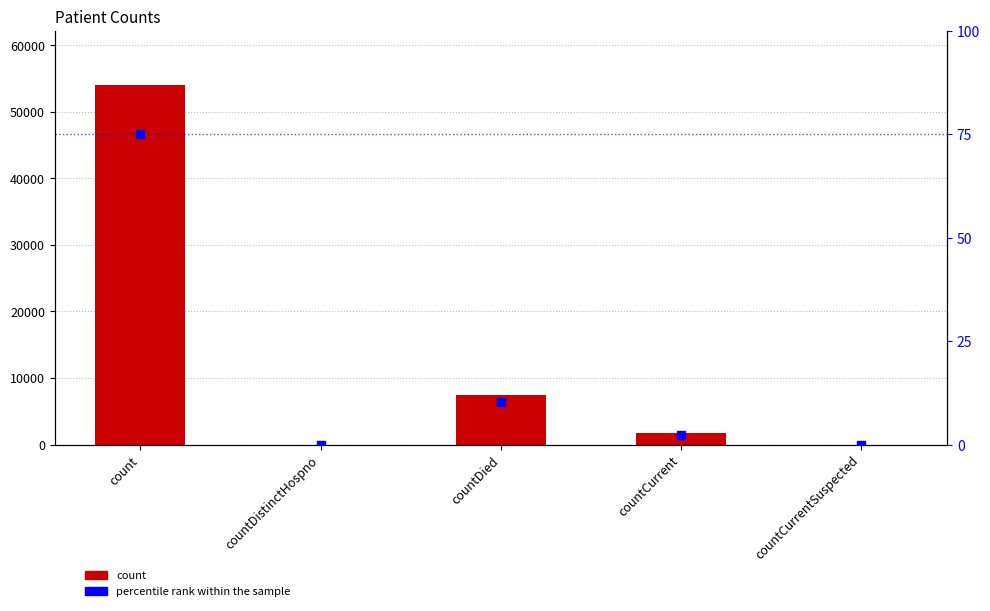

Which series has the largest total across all categories?

count